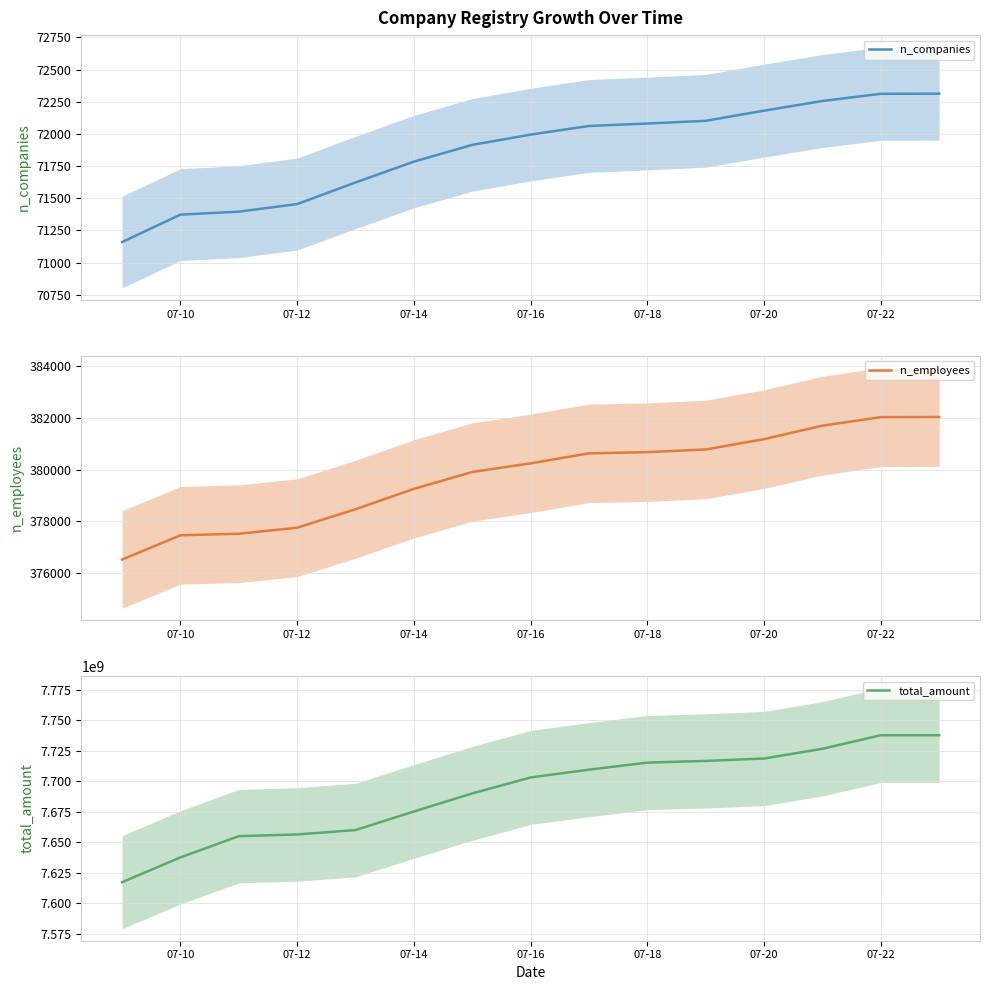

What is the minimum value for n_companies?

71160